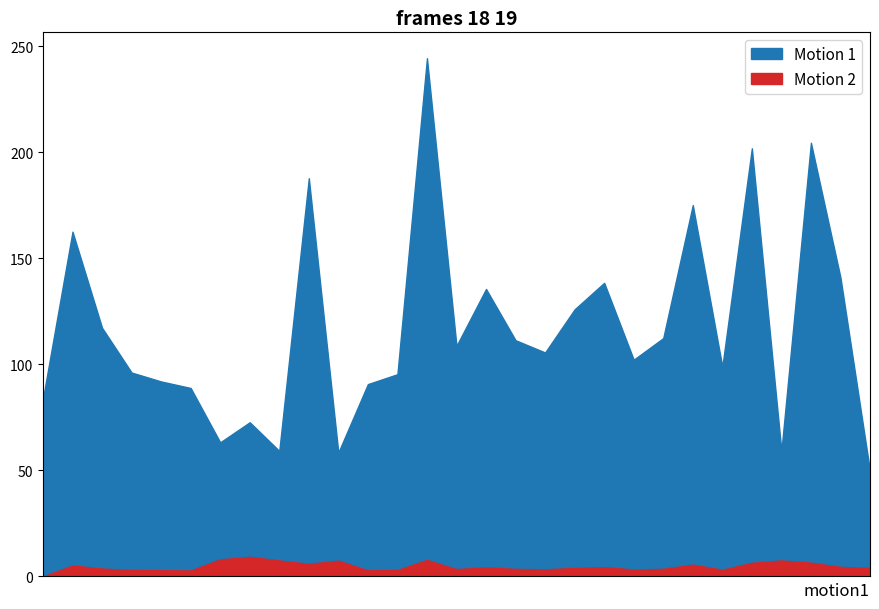

Count the number of categories in the chart.

29